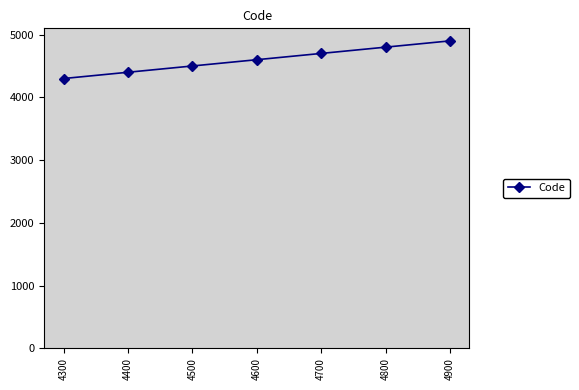

What is the difference between the maximum and minimum values?

600